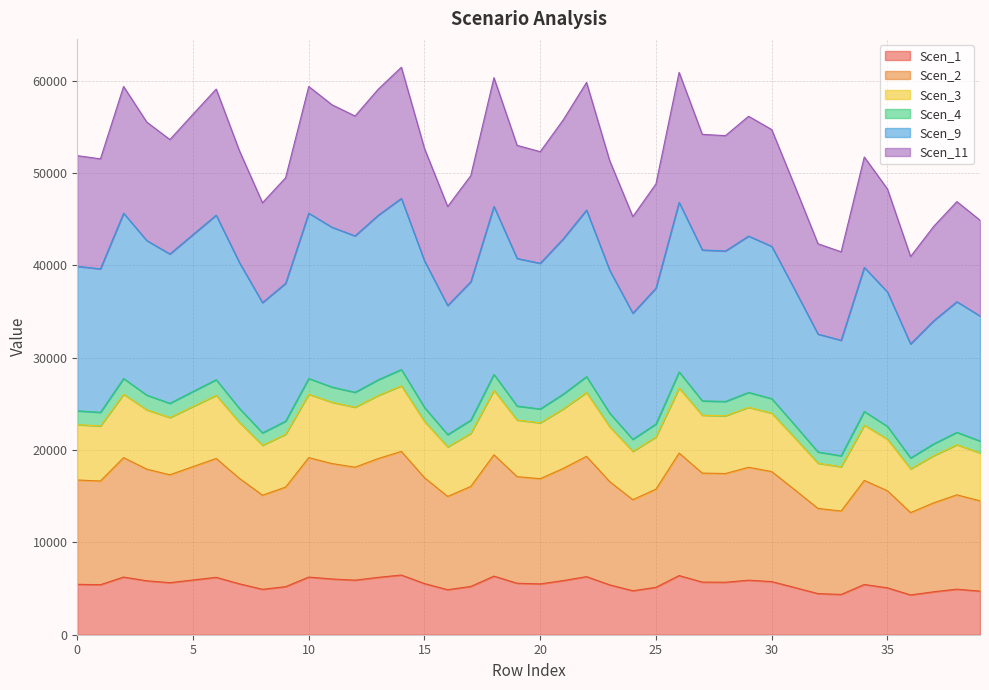

Which category has the highest value across all series?

14